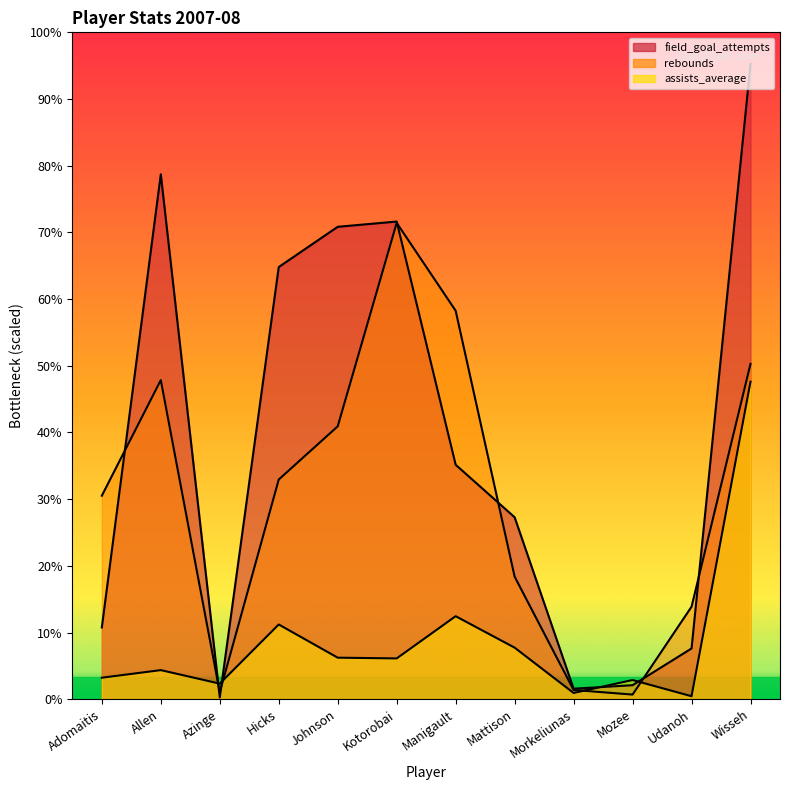

Which series has the largest total across all categories?

field_goal_attempts